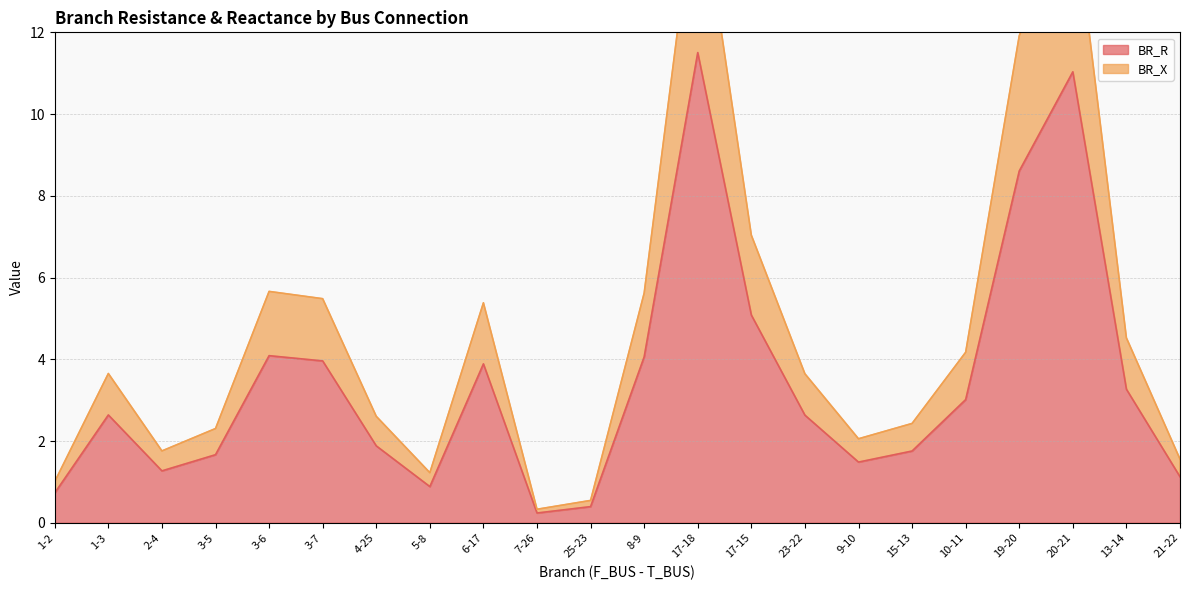

What is the lowest value of the BR_X series?

0.3